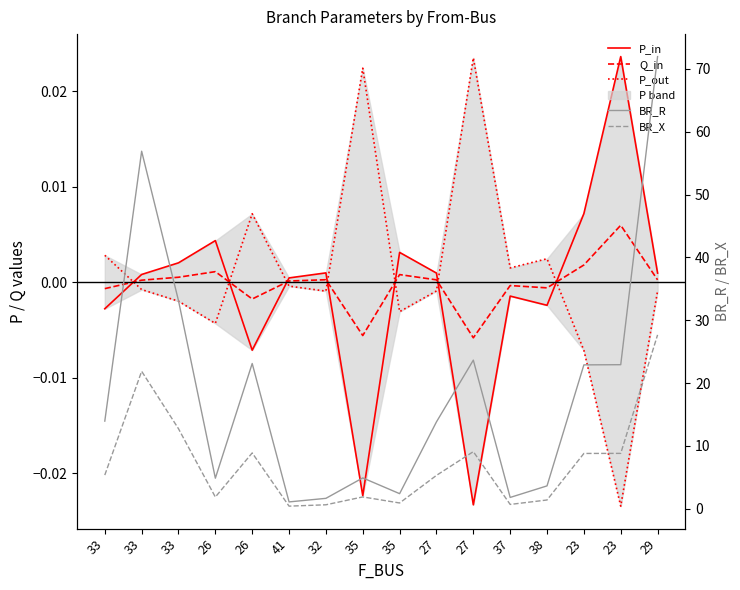

Reading left to right, extract all data points from this chart.

P_in: 33=-0.0	33=0.0	33=0.0	26=0.0	26=-0.0	41=0.0	32=0.0	35=-0.0	35=0.0	27=0.0	27=-0.0	37=-0.0	38=-0.0	23=0.0	23=0.0	29=0.0
Q_in: 33=-0.0	33=0.0	33=0.0	26=0.0	26=-0.0	41=0.0	32=0.0	35=-0.0	35=0.0	27=0.0	27=-0.0	37=-0.0	38=-0.0	23=0.0	23=0.0	29=0.0
P_out: 33=0.0	33=-0.0	33=-0.0	26=-0.0	26=0.0	41=-0.0	32=-0.0	35=0.0	35=-0.0	27=-0.0	27=0.0	37=0.0	38=0.0	23=-0.0	23=-0.0	29=-0.0
BR_R: 33=14.0	33=56.9	33=33.1	26=4.9	26=23.1	41=1.1	32=1.7	35=4.9	35=2.4	27=13.8	27=23.7	37=1.8	38=3.6	23=22.9	23=22.9	29=72.0
BR_X: 33=5.4	33=21.9	33=12.7	26=1.9	26=8.9	41=0.4	32=0.6	35=1.9	35=0.9	27=5.3	27=9.1	37=0.7	38=1.4	23=8.8	23=8.8	29=27.7